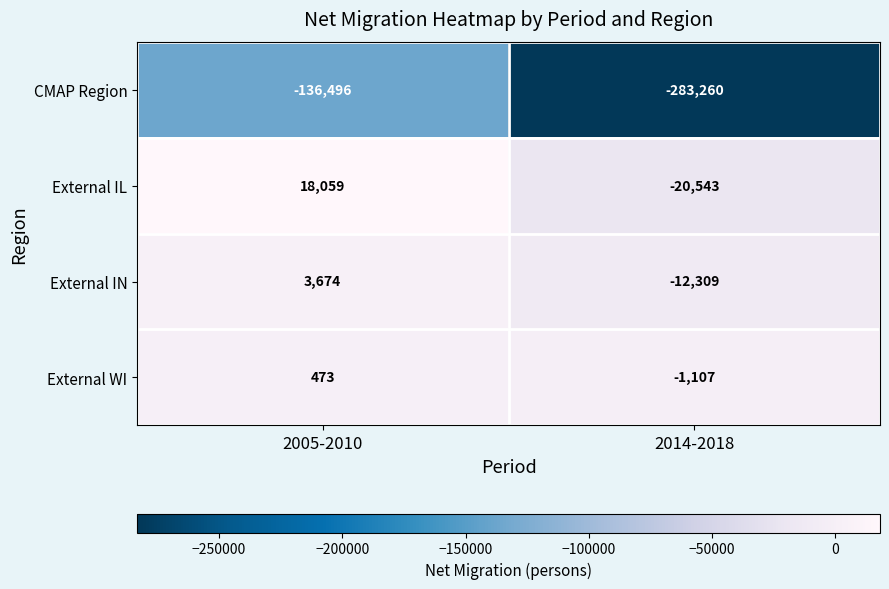

The value of External IL at 2005-2010 is 6860. True or false?

False